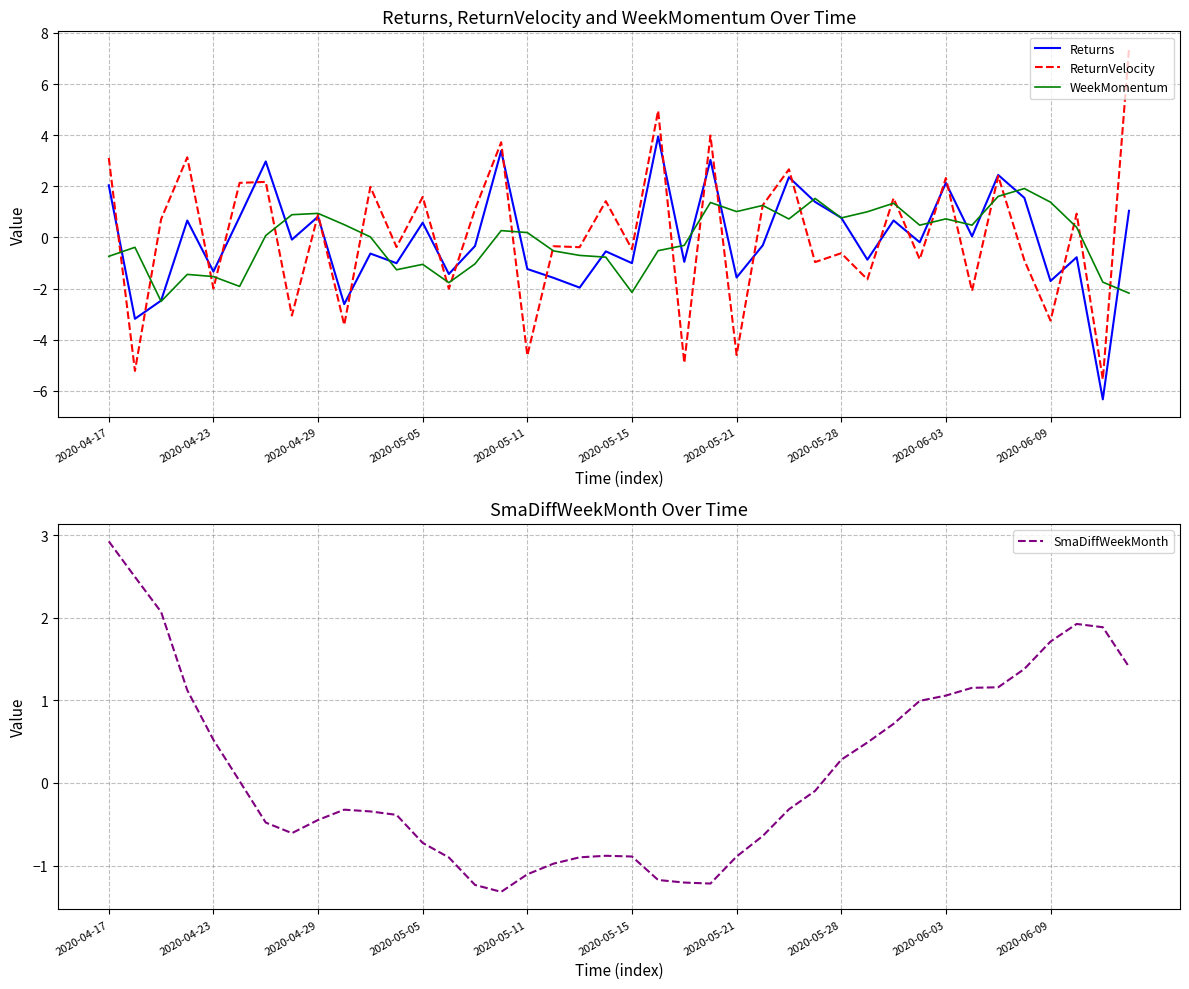

The ReturnVelocity series shows -4.6 at 2020-05-11. True or false?

True